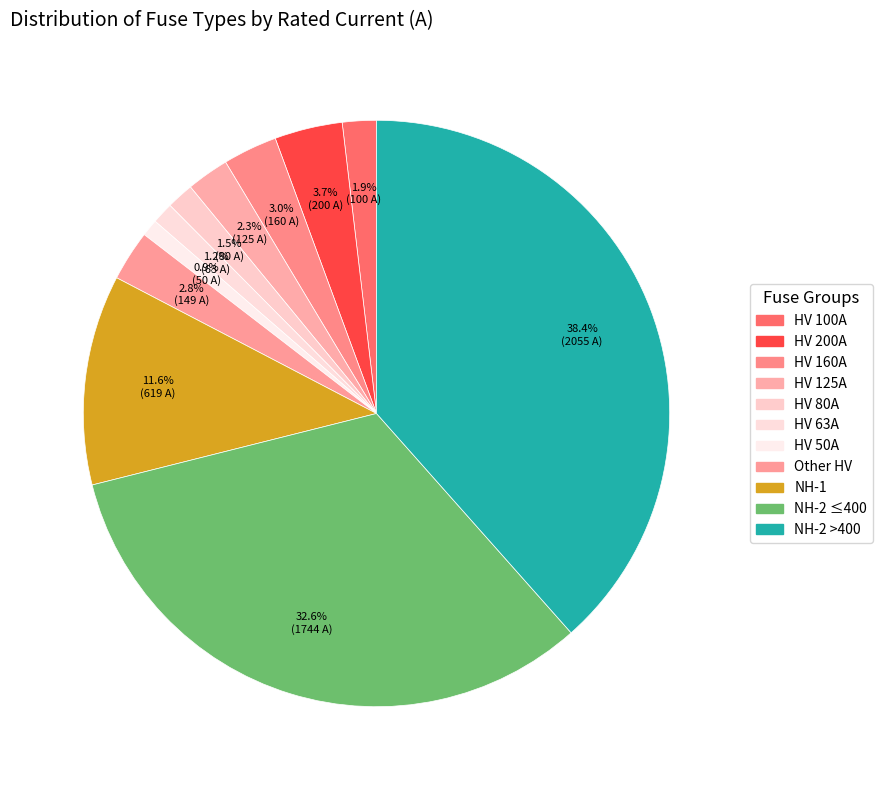

Does any single category account for the majority?

No